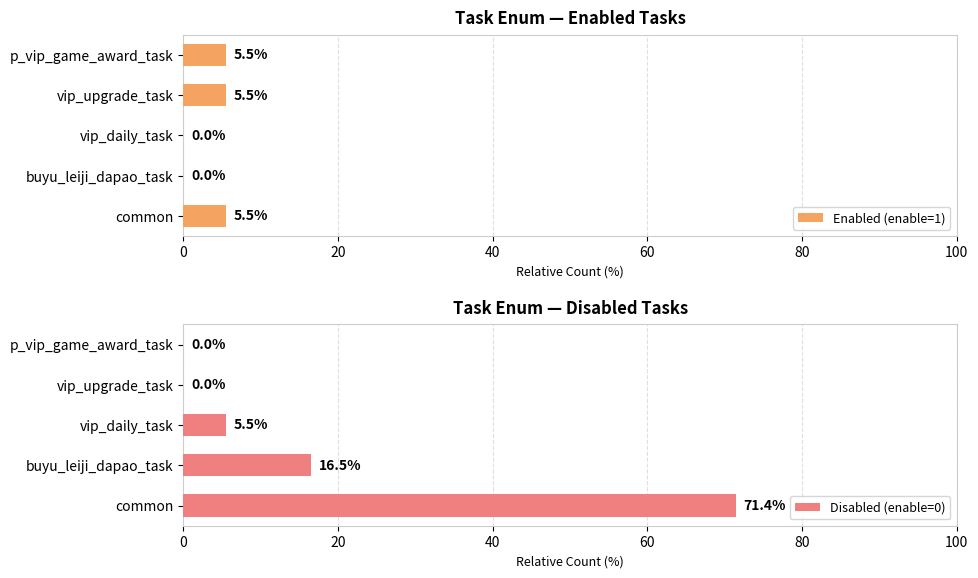

True or false: Disabled (enable=0) has a value of 25.6 at buyu_leiji_dapao_task.

False